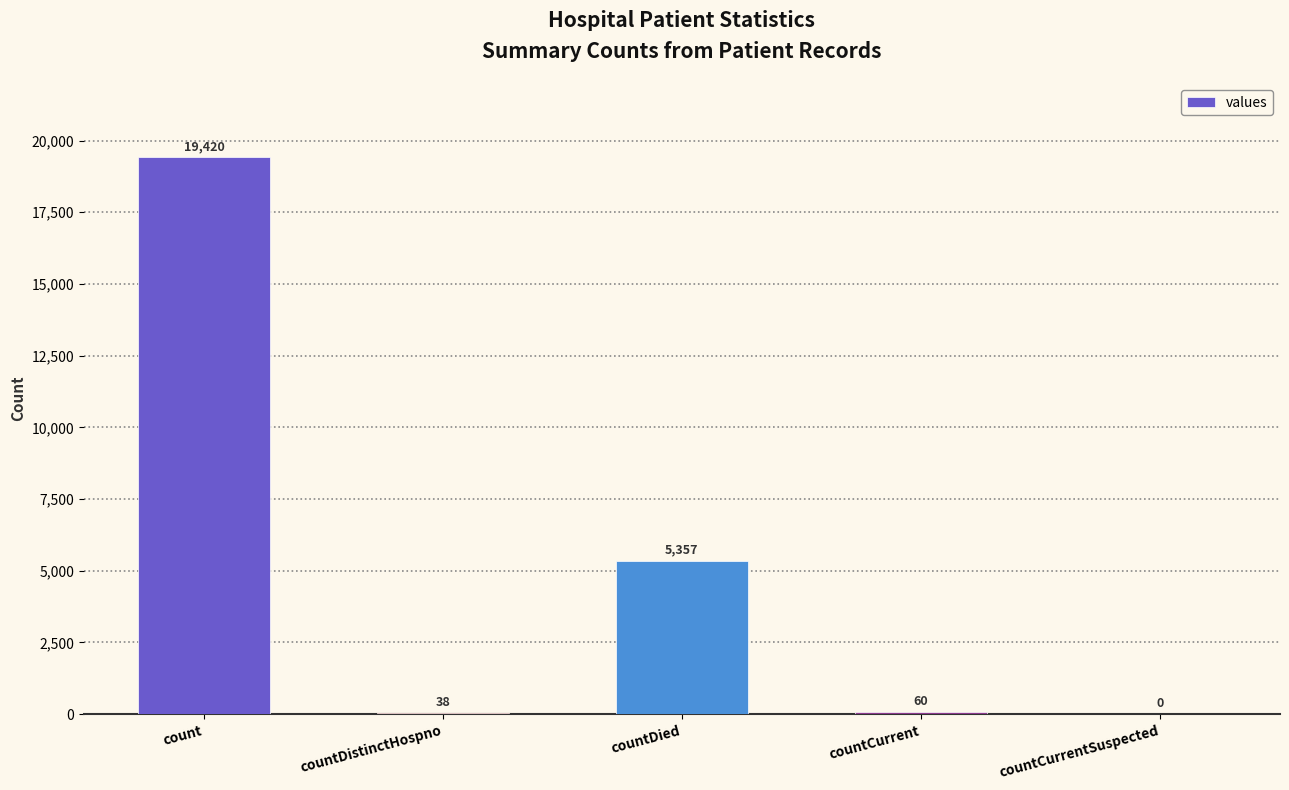

Reading left to right, extract all data points from this chart.

count=19420	countDistinctHospno=38	countDied=5357	countCurrent=60	countCurrentSuspected=0